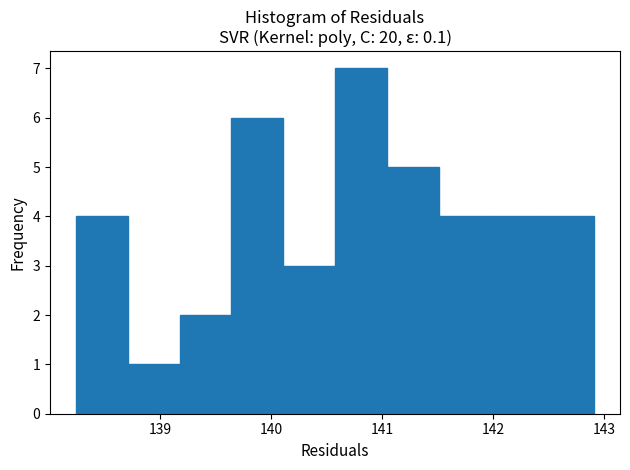

Reading left to right, transcribe this chart: for each bar, give the range it covers on the x-axis and its height. Neither the bar edges nor the heights are printed on the chart, so give them approximately, as read against the axes.

138.2 to 138.7: 4
138.7 to 139.2: 1
139.2 to 139.6: 2
139.6 to 140.1: 6
140.1 to 140.6: 3
140.6 to 141.0: 7
141.0 to 141.5: 5
141.5 to 142.0: 4
142.0 to 142.4: 4
142.4 to 142.9: 4